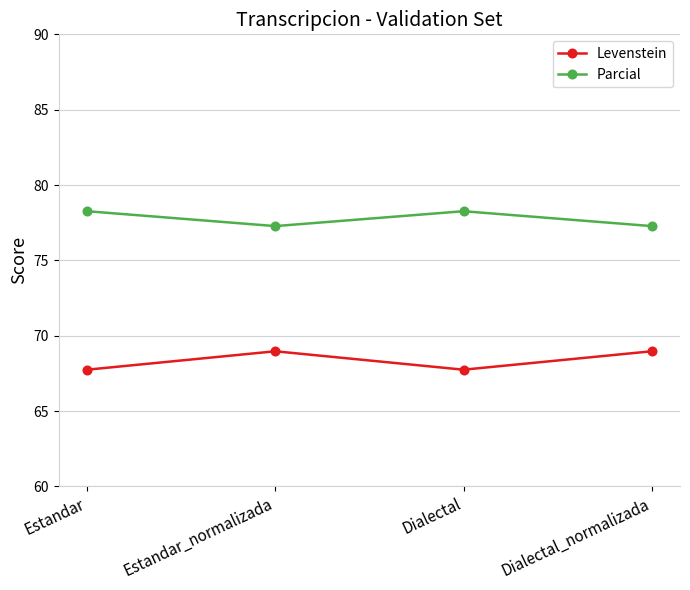

What is the difference between the maximum and minimum values in the Parcial series?

1.0